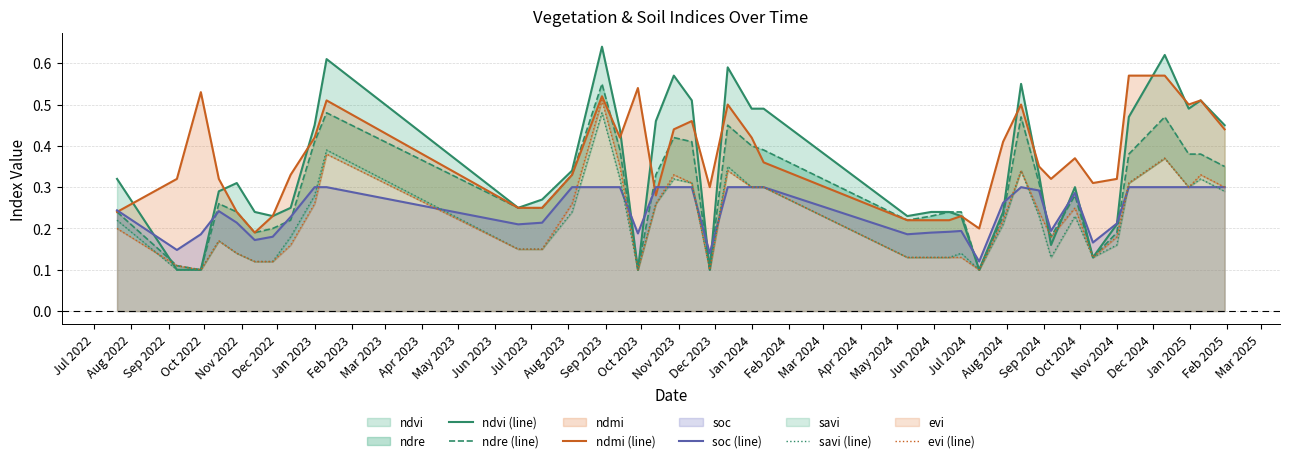

What is the value of the savi (line) point at the 13th from the left?

0.2